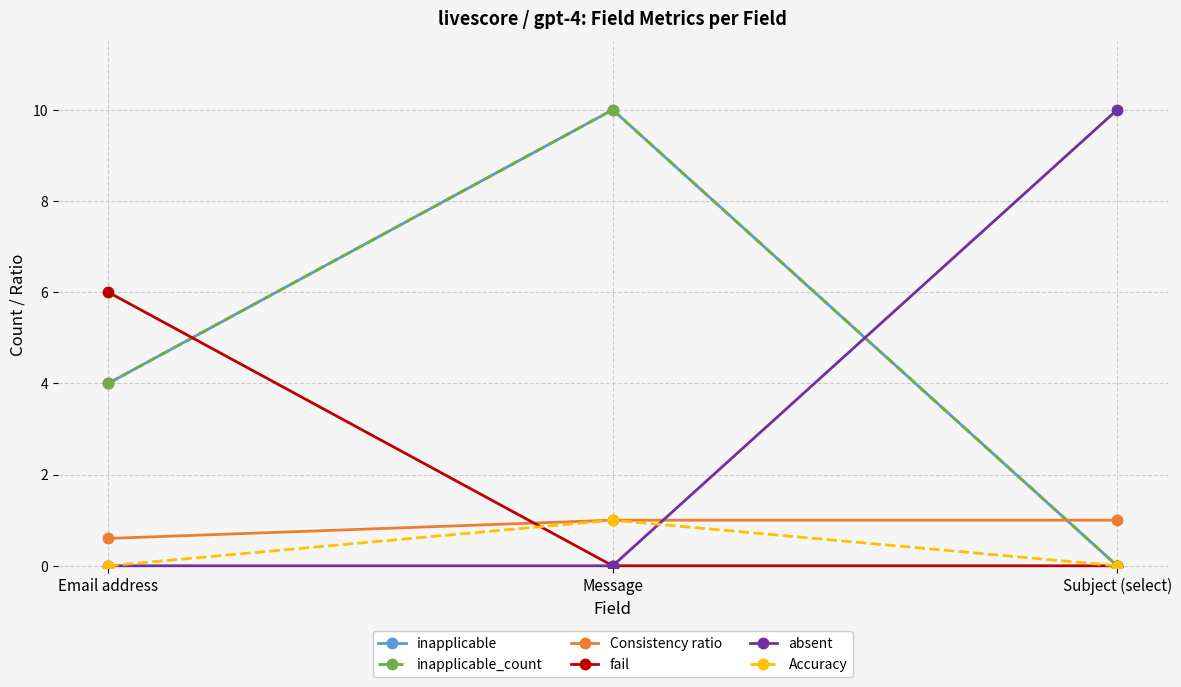

Is this an area chart (filled region under the line)?

No